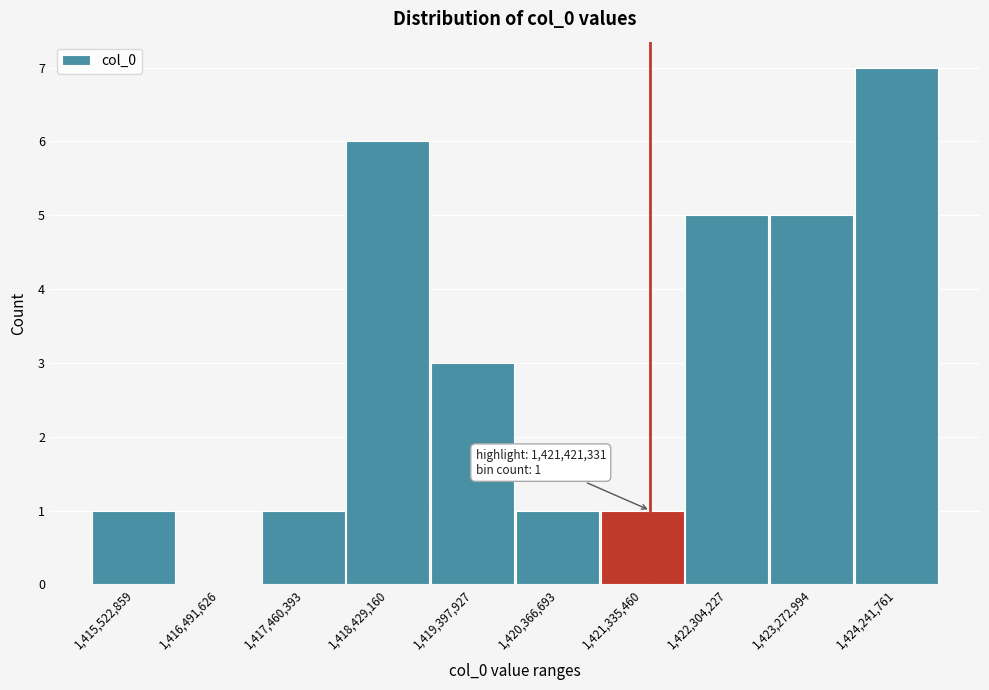

Which range on the x-axis has the tallest bar?

1423800000 to 1424700000